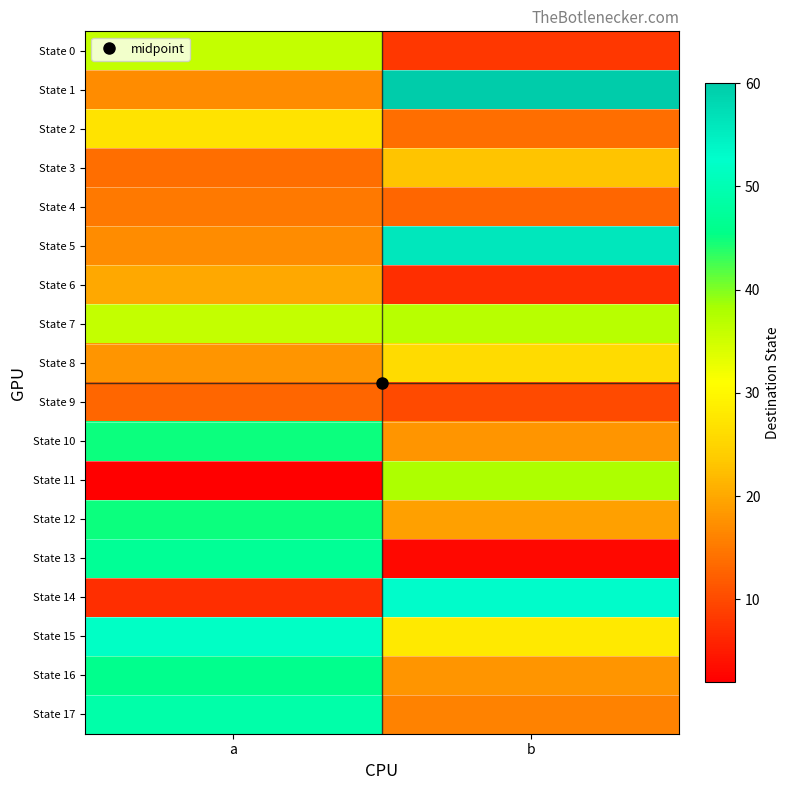

Reading right to left, transcribe all the data shown in this chart.

State 0: b=8	a=36
State 1: b=60	a=17
State 2: b=14	a=27
State 3: b=23	a=14
State 4: b=13	a=15
State 5: b=56	a=17
State 6: b=7	a=20
State 7: b=37	a=36
State 8: b=26	a=18
State 9: b=10	a=13
State 10: b=18	a=45
State 11: b=38	a=2
State 12: b=19	a=45
State 13: b=3	a=47
State 14: b=53	a=7
State 15: b=28	a=52
State 16: b=18	a=46
State 17: b=16	a=49